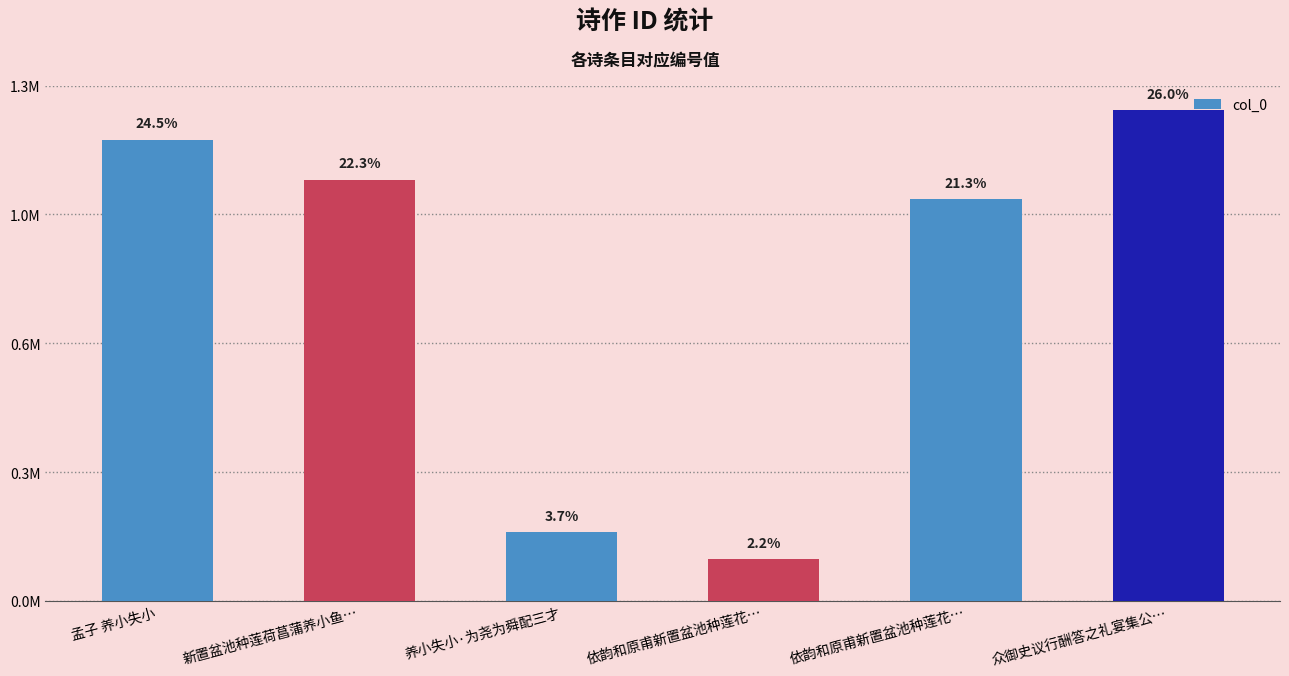

How many data points are above 1041074?

2